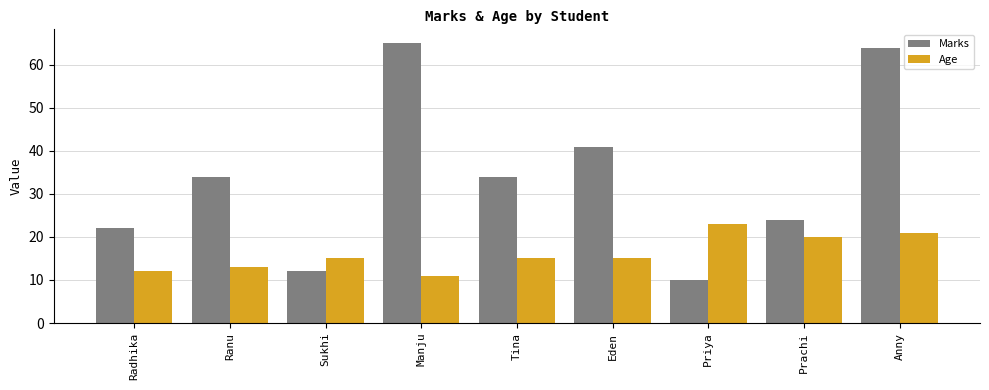

Read the Age value at Eden, to the nearest 10.

20